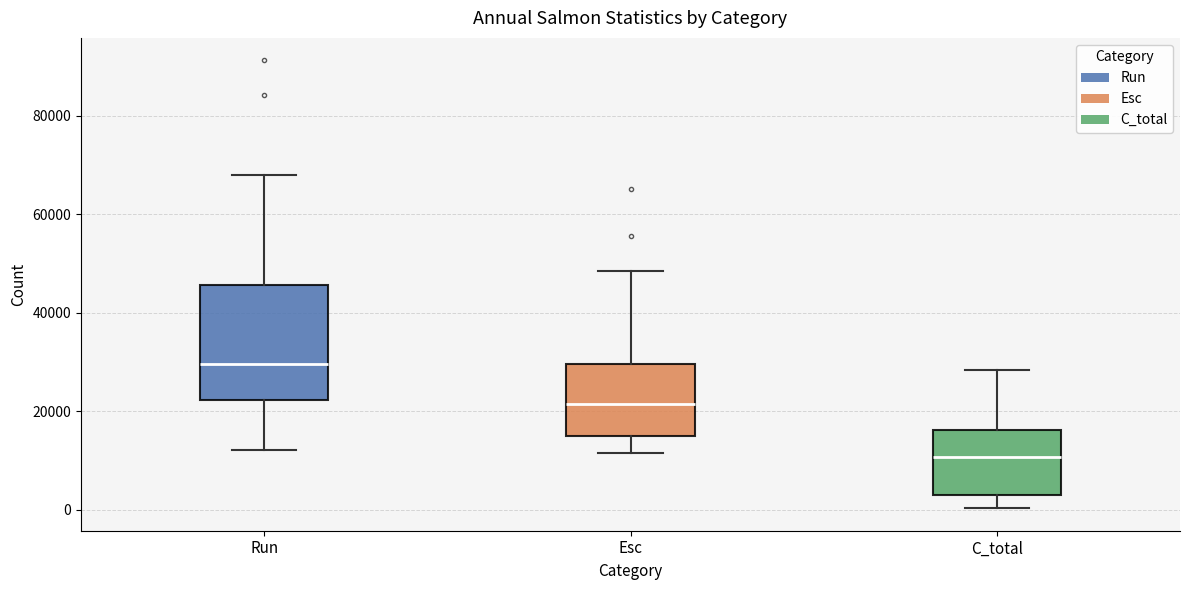

Reading left to right, transcribe this box plot: for each box, give where its median line is, the range the box spans, and where its two whiskers end, as read against the y-axis. The values are not printed on the chart, so give them approximately, as read against the axis.

Run: median 30000, box 22000 to 46000, whiskers 12000 to 68000
Esc: median 22000, box 14000 to 30000, whiskers 12000 to 48000
C_total: median 10000, box 4000 to 16000, whiskers 0 to 28000